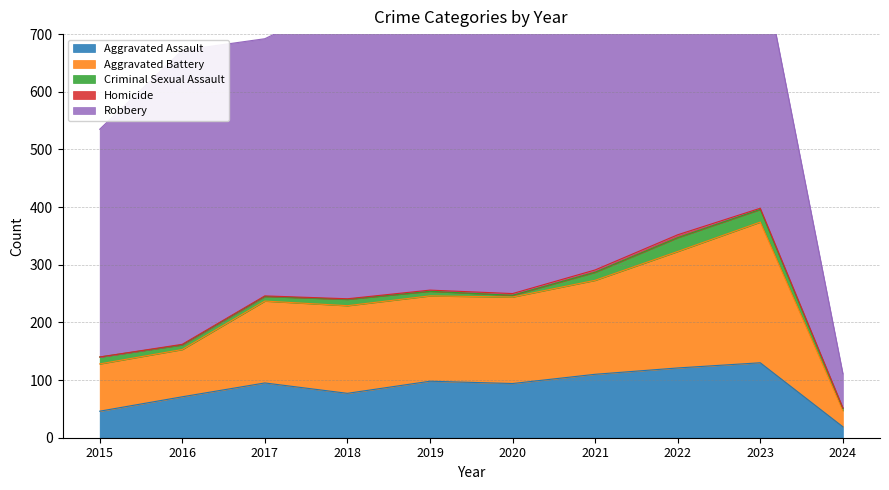

True or false: Aggravated Battery has a value of 229 at 2020.

False